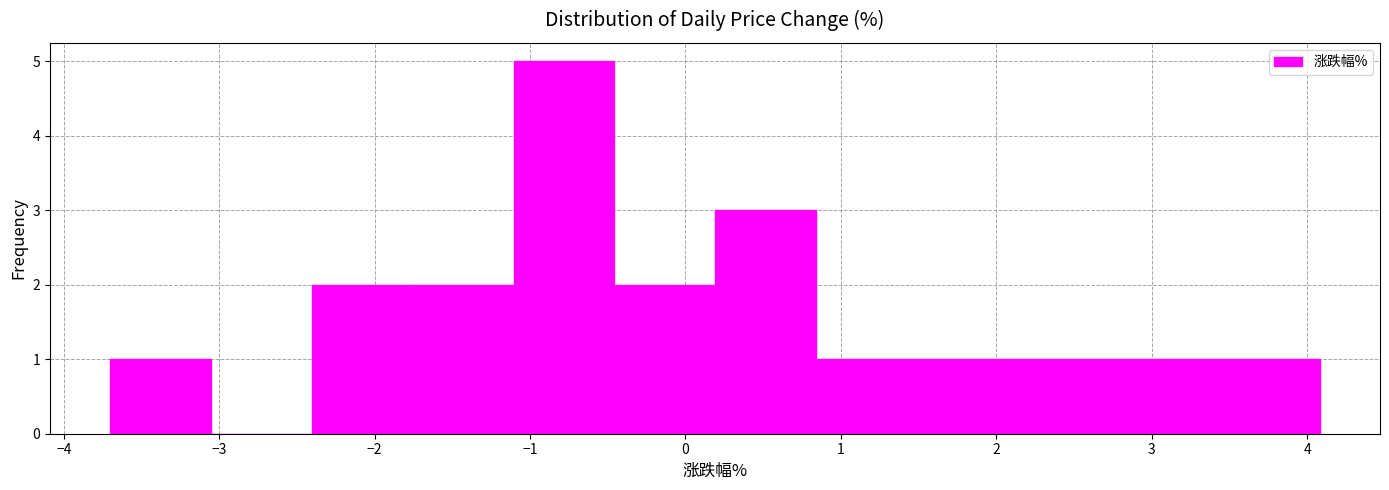

Reading left to right, list every bar in this chart as the range it spans on the x-axis followed by its height. Neither the bar edges nor the heights are printed on the chart, so give them approximately, as read against the axes.

-3.7 to -3.1: 1
-3.1 to -2.4: 0
-2.4 to -1.8: 2
-1.8 to -1.1: 2
-1.1 to -0.5: 5
-0.5 to 0.2: 2
0.2 to 0.8: 3
0.8 to 1.5: 1
1.5 to 2.1: 1
2.1 to 2.8: 1
2.8 to 3.4: 1
3.4 to 4.1: 1